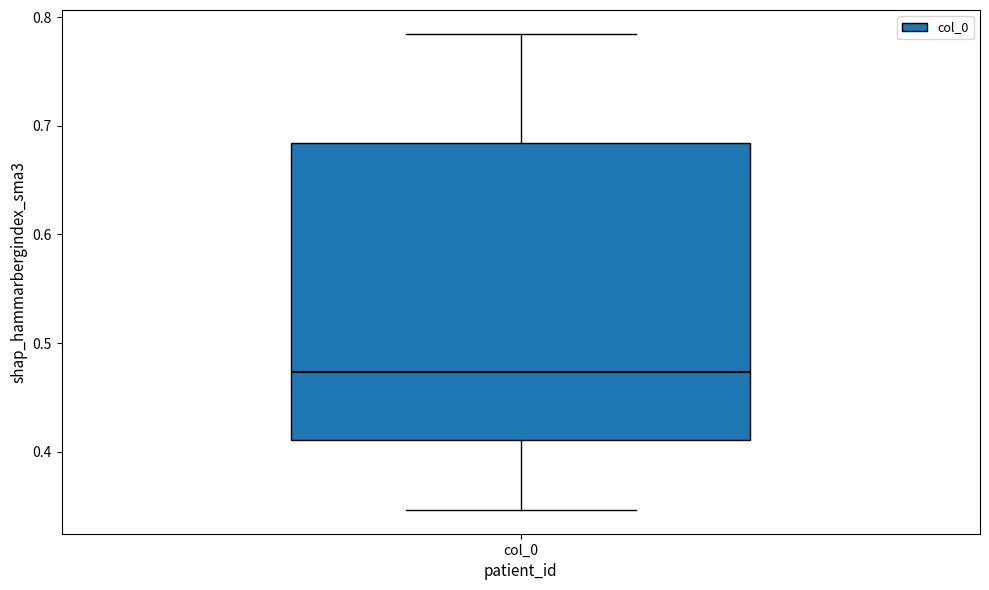

Where does the median line of the box for col_0 sit on the y-axis? The values are not printed on the chart, so give them approximately, as read against the axis.

0.47